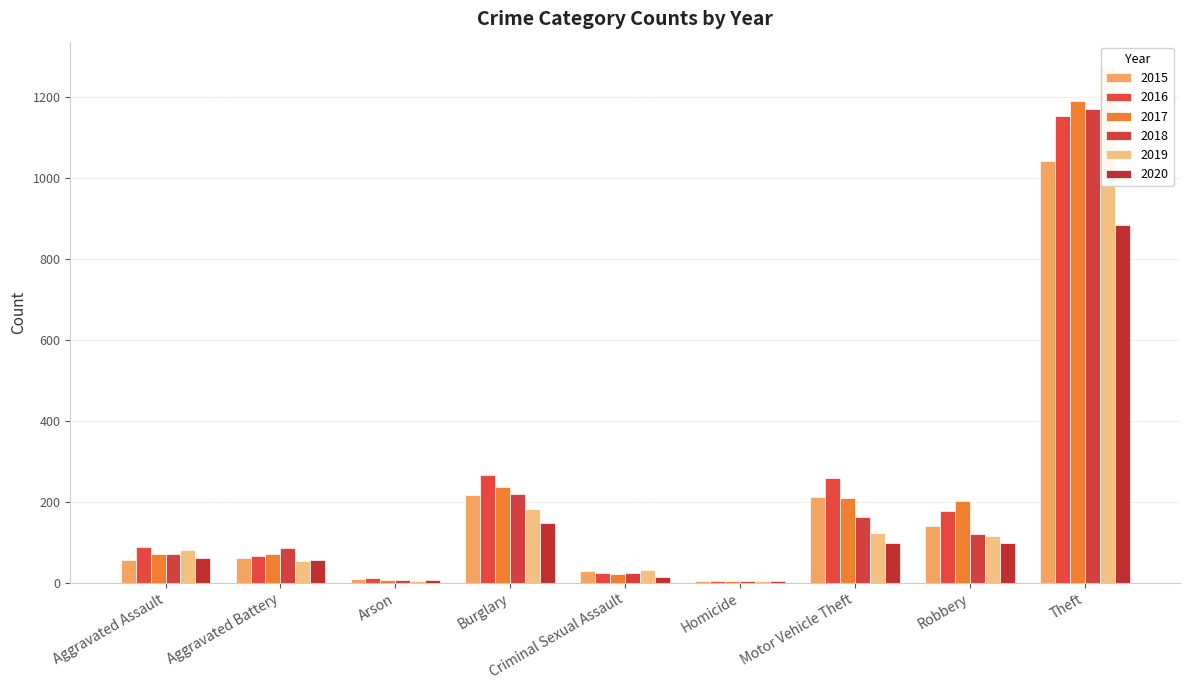

What is the sum of all 2018 values?

1865